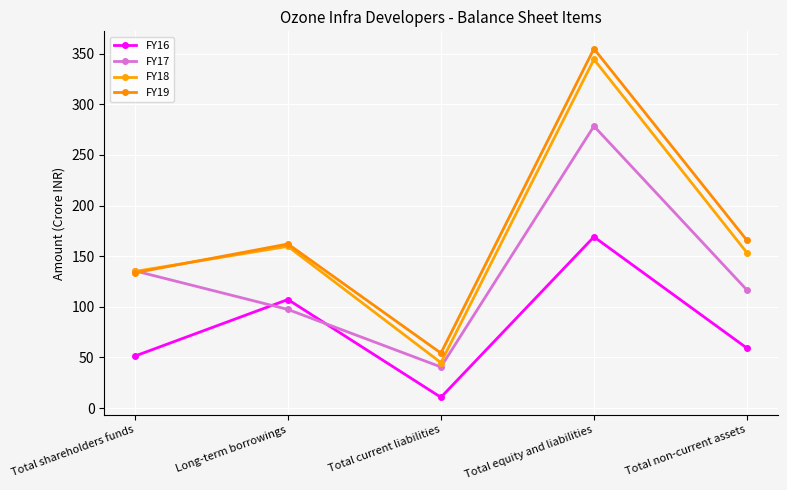

How many lines are shown in the chart?

4